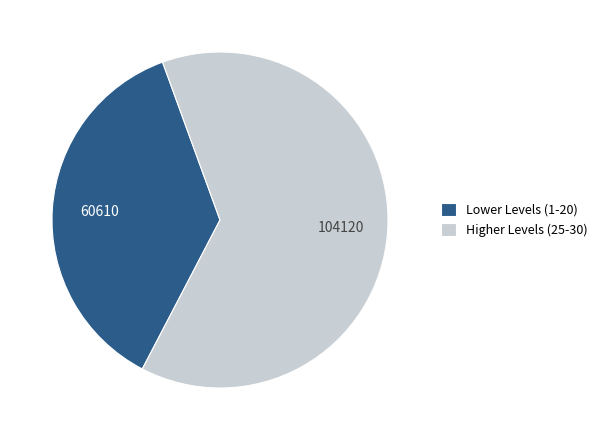

What is the ratio of the value at Higher Levels (25-30) to the value at Lower Levels (1-20)?

1.7